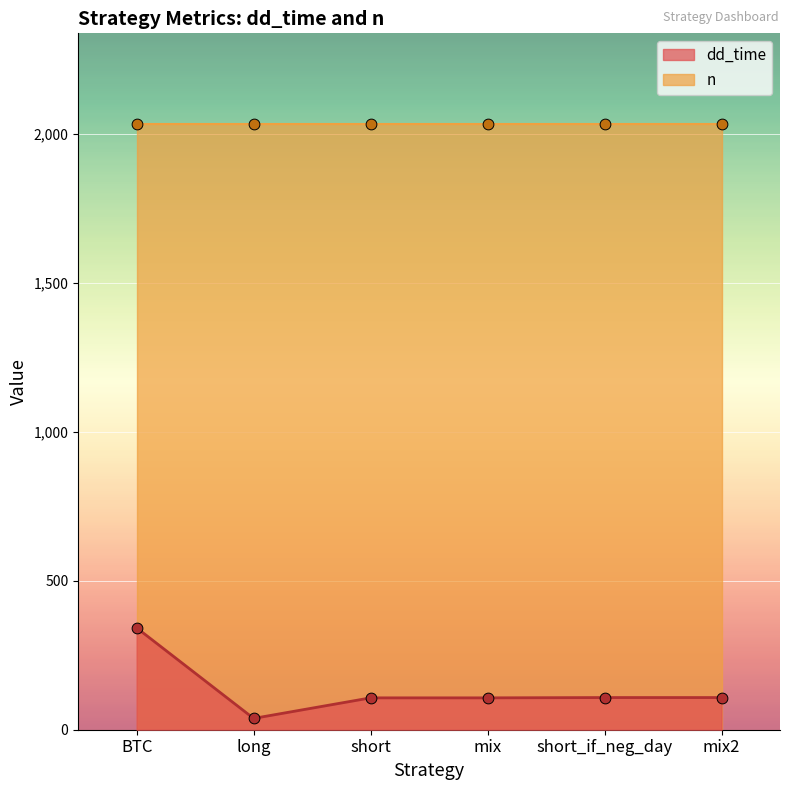

What is the change in value from BTC to mix?

-235